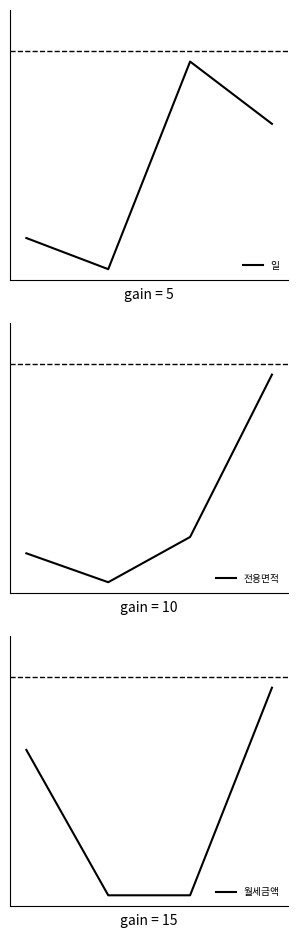

True or false: 월세금액 and 일 cross at least once.

True